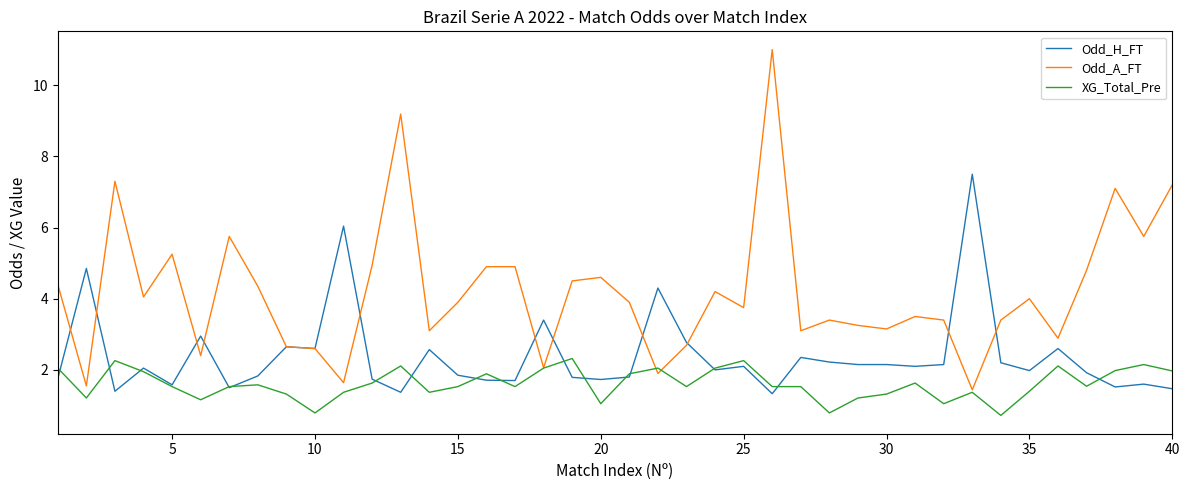

Which series has the widest spread of values?

Odd_A_FT